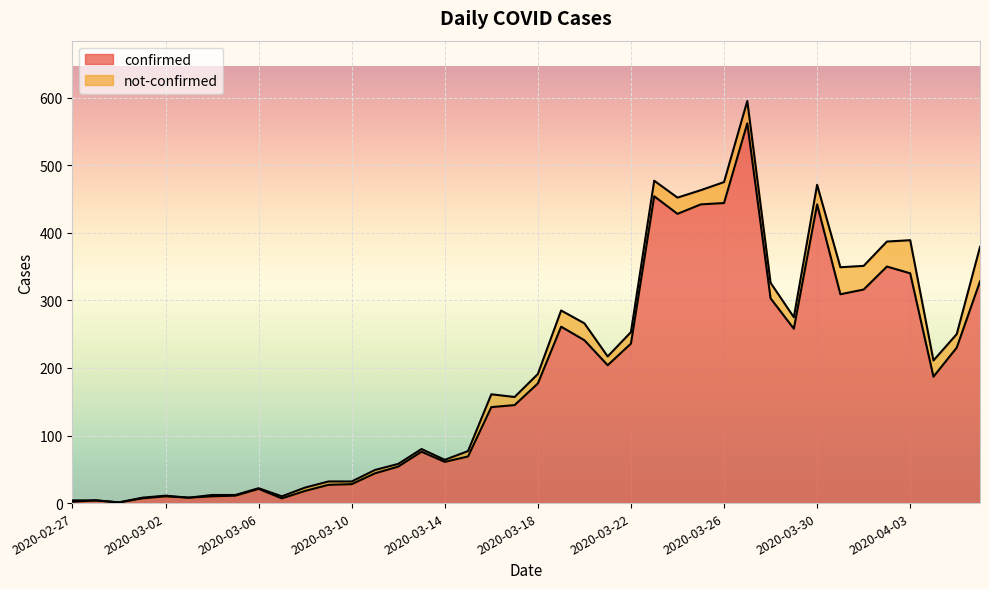

What is the average value?

181